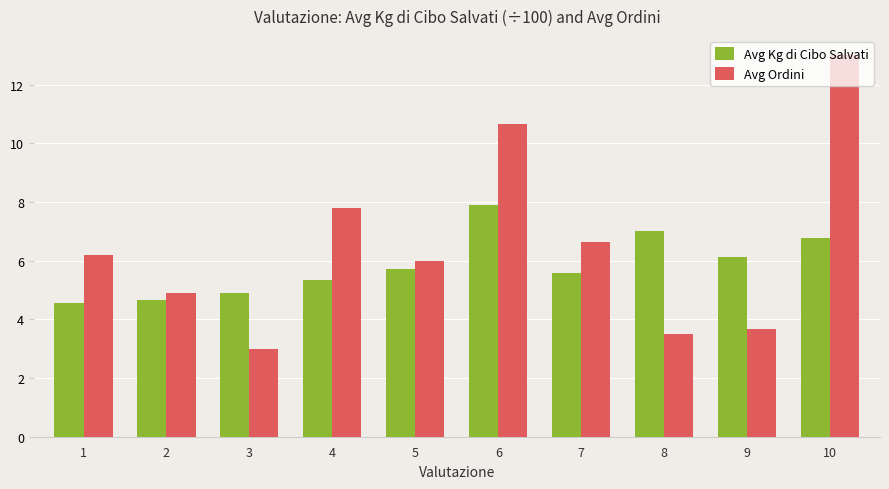

What is the approximate value of Avg Kg di Cibo Salvati at 7?

5.6